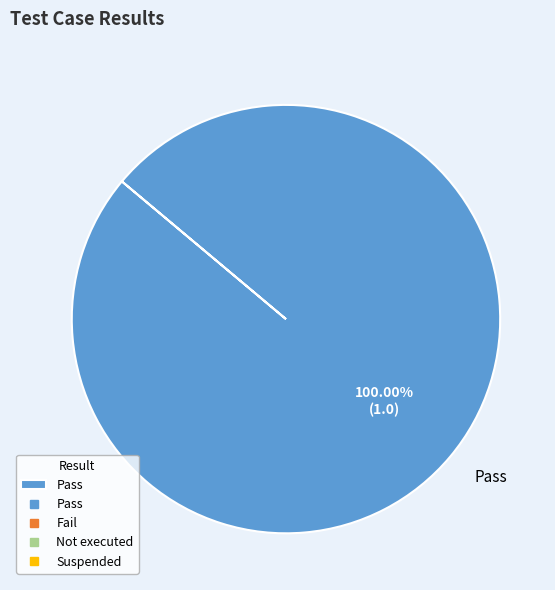

Rank the categories by value from highest to lowest.

Pass